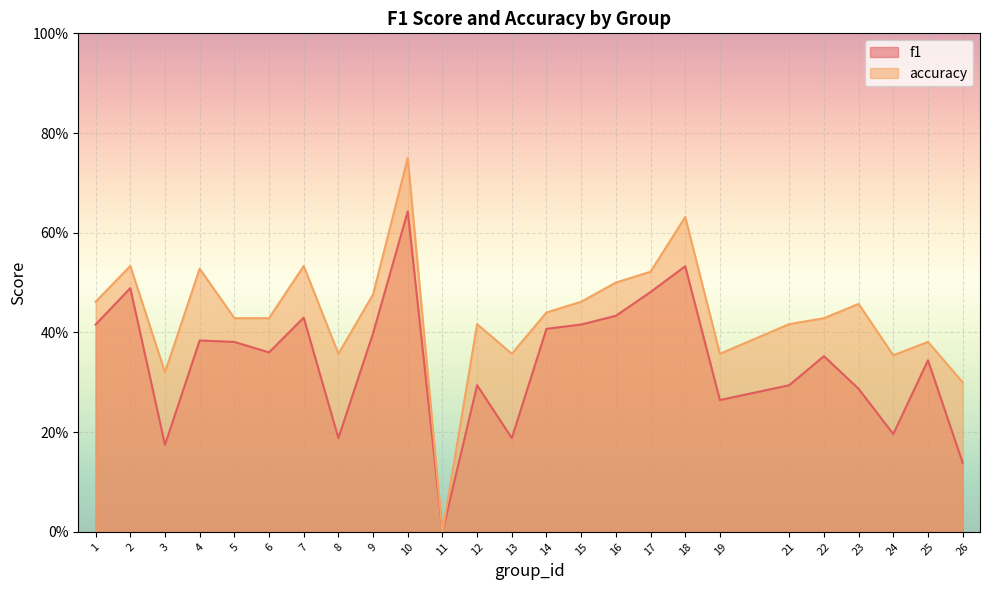

Between 6 and 22, which is larger?

6